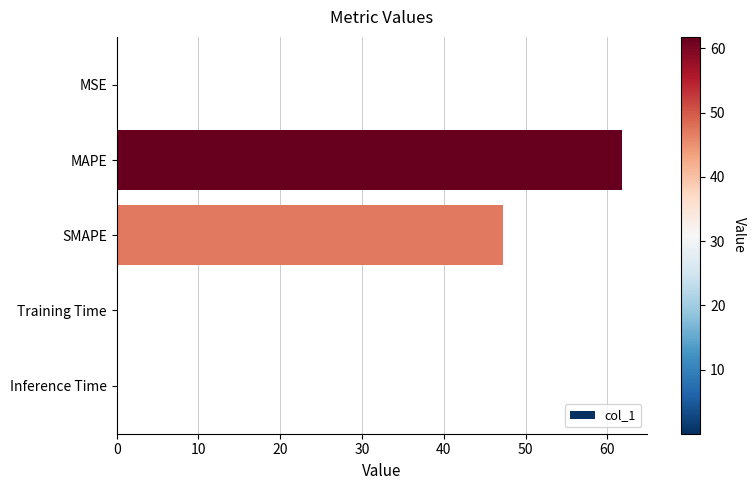

What is the greatest value displayed?

61.8